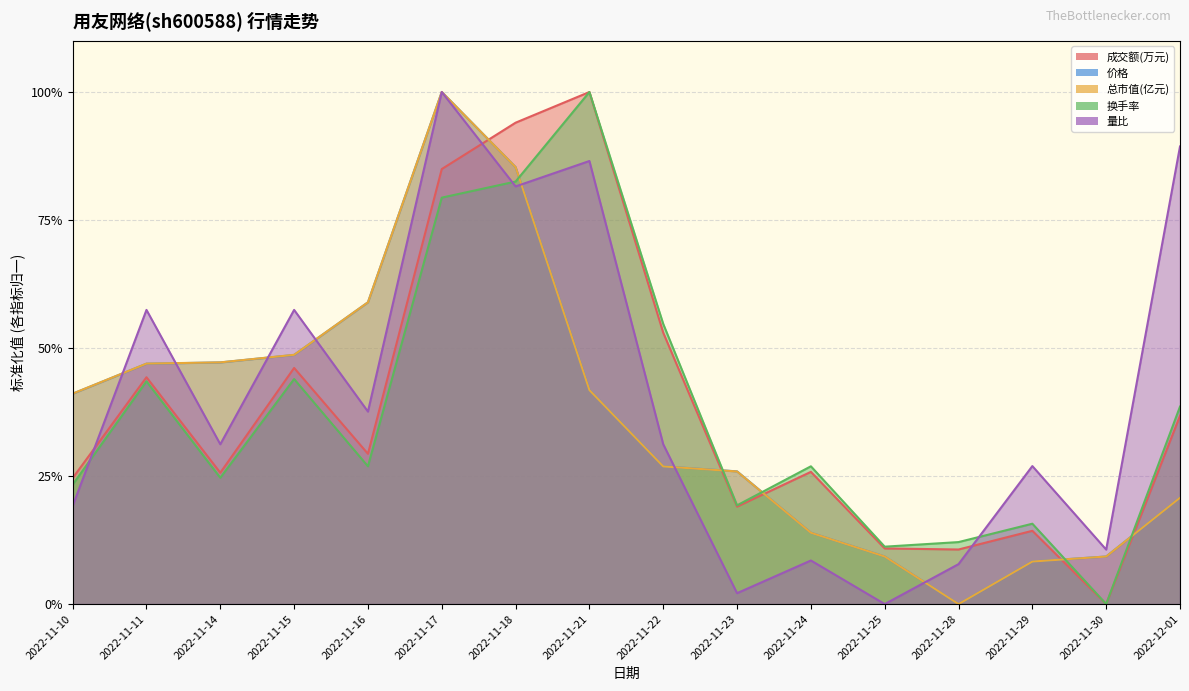

Is it true that 换手率 equals 0.2 at 2022-11-22?

False